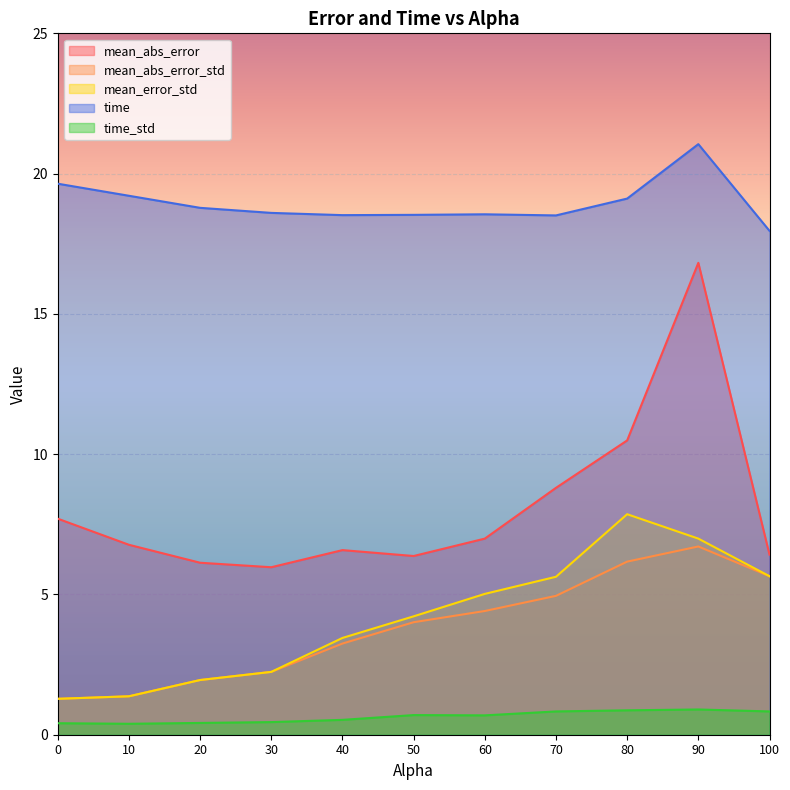

What is the label of the 5th point from the right?

60.0